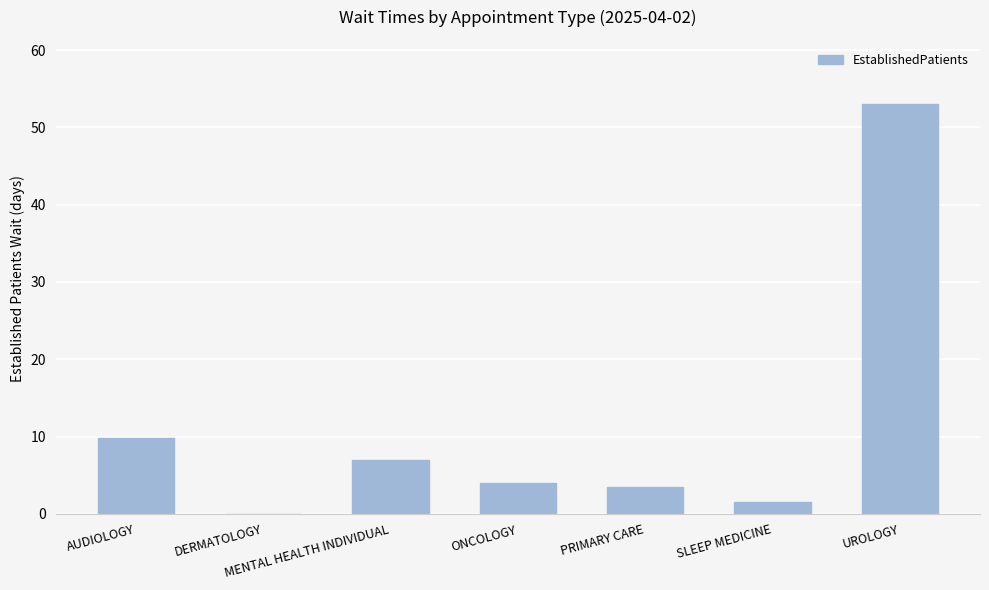

At which label is the value closest to 26?

AUDIOLOGY